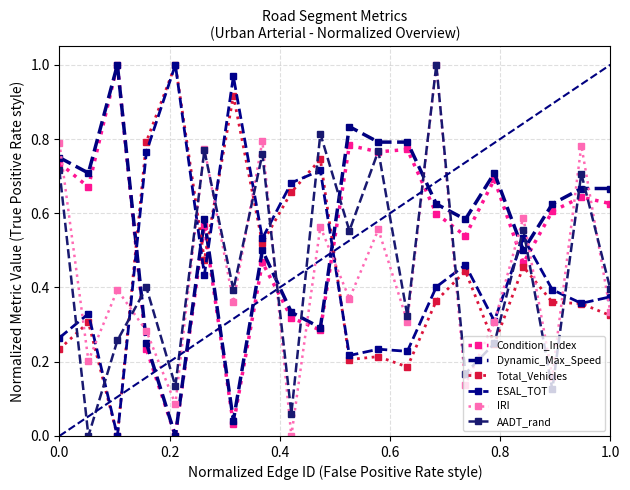

How many positive values does the Condition_Index series have?

19